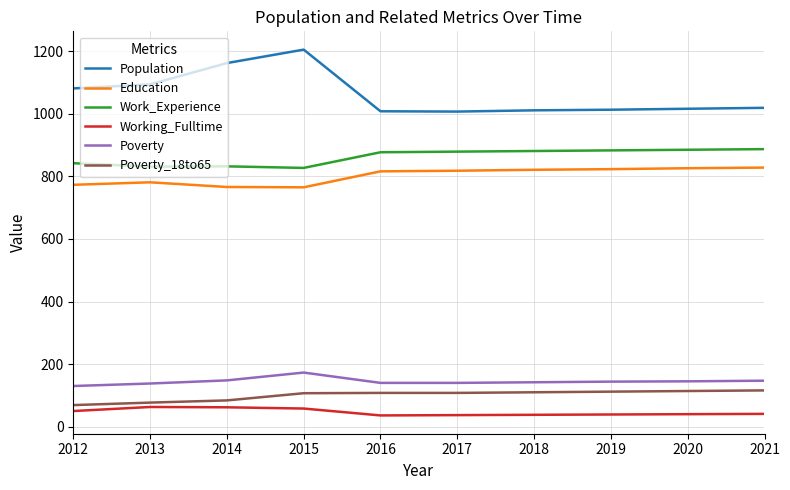

At 2019, list the series in order from smallest to largest.

Working_Fulltime, Poverty_18to65, Poverty, Education, Work_Experience, Population